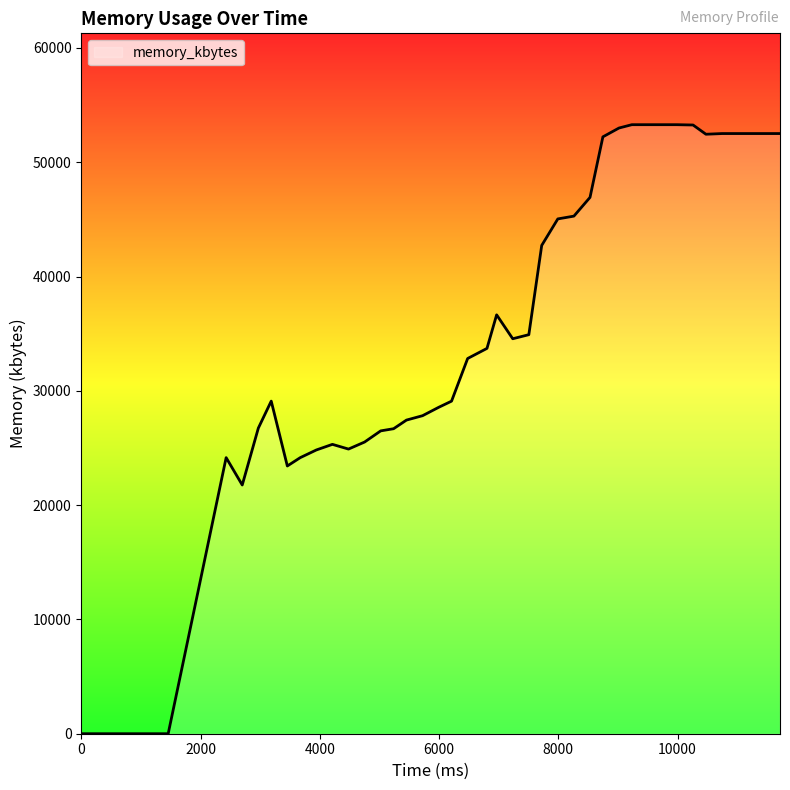

What is the maximum value shown in the chart?

53284